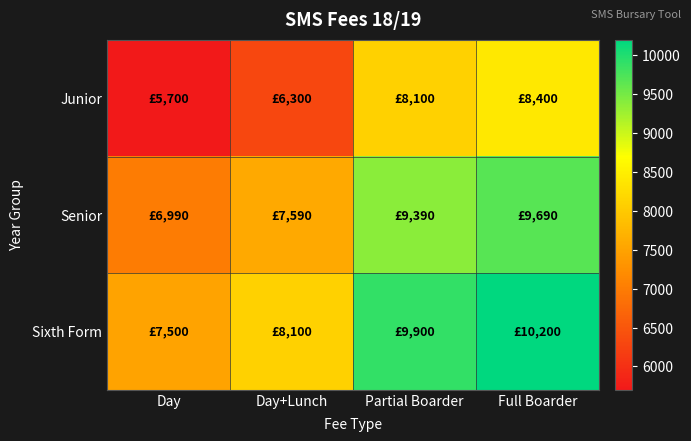

Reading left to right, extract all data points from this chart.

Junior: Day=5700	Day+Lunch=6300	Partial Boarder=8100	Full Boarder=8400
Senior: Day=6990	Day+Lunch=7590	Partial Boarder=9390	Full Boarder=9690
Sixth Form: Day=7500	Day+Lunch=8100	Partial Boarder=9900	Full Boarder=10200